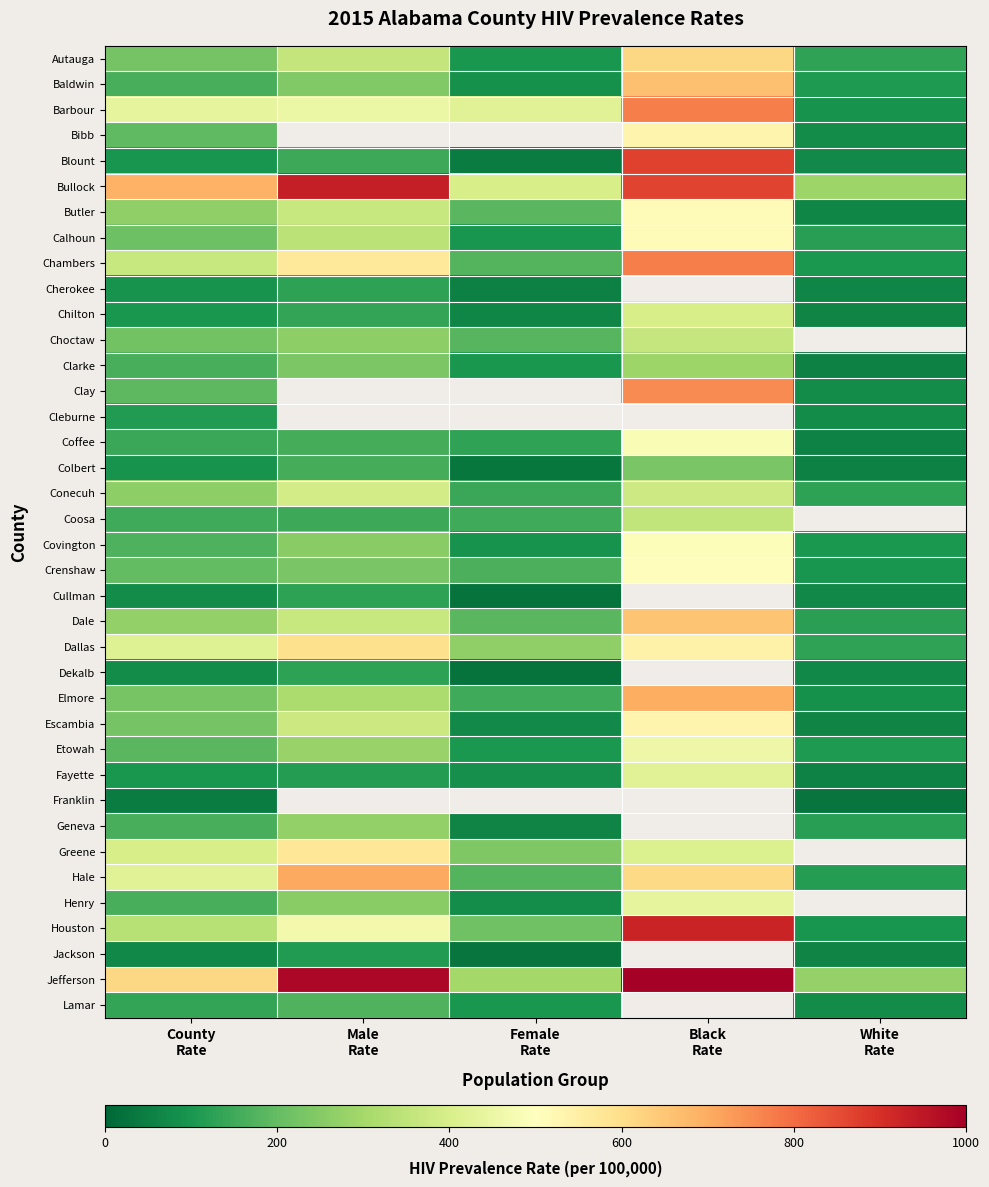

What value does the Lamar series have at White Rate?

78.0